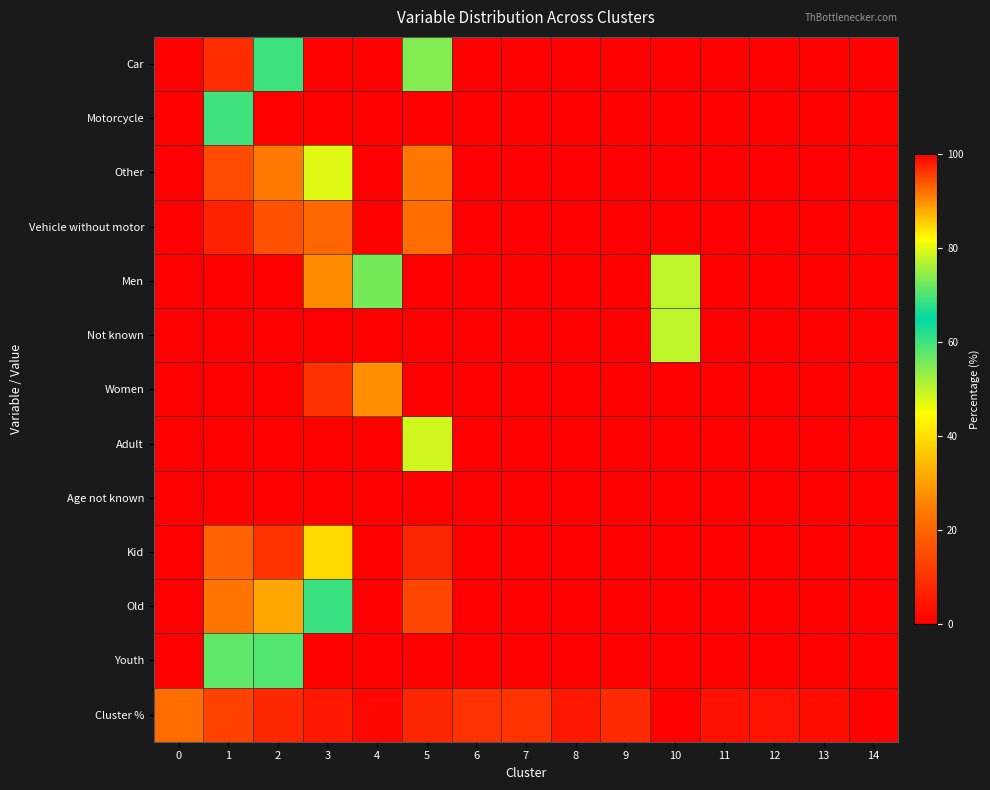

What is the spread (max minus min) of values at 11?

100.0